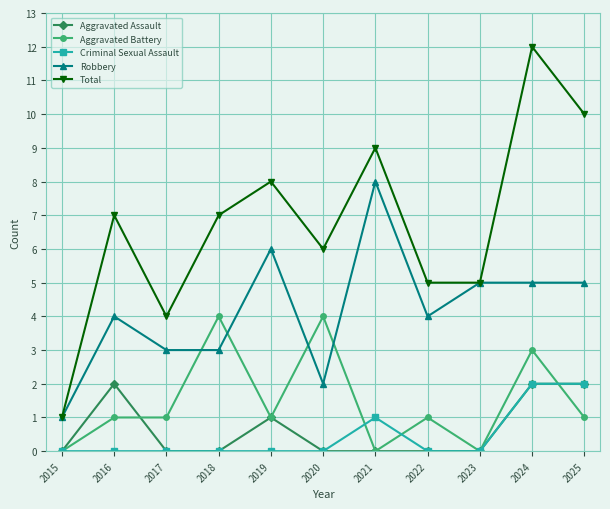

Is it true that Robbery equals 0 at 2015?

False